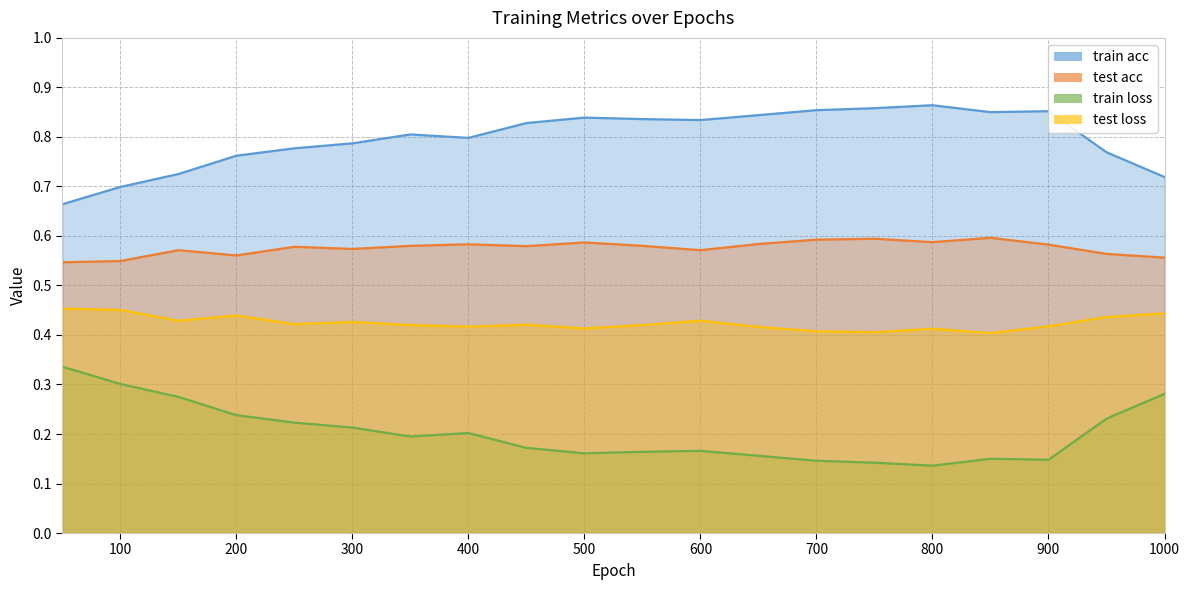

What are all the series names shown in the legend?

train acc, test acc, train loss, test loss